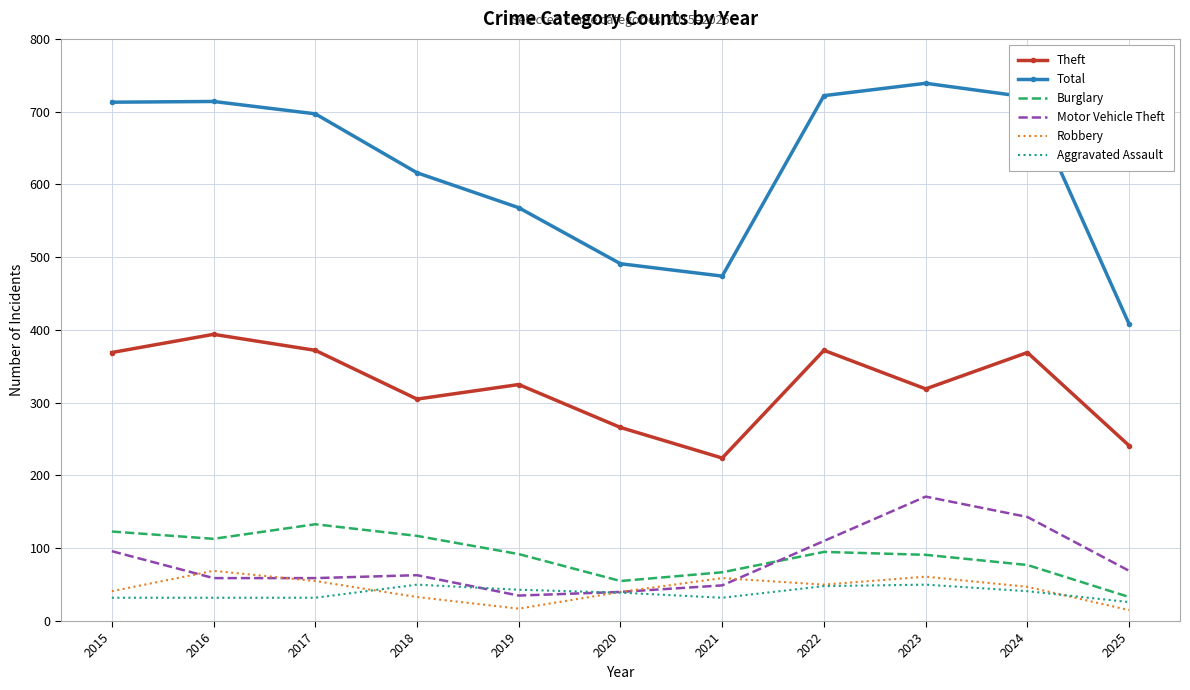

Which series has the widest spread of values?

Total